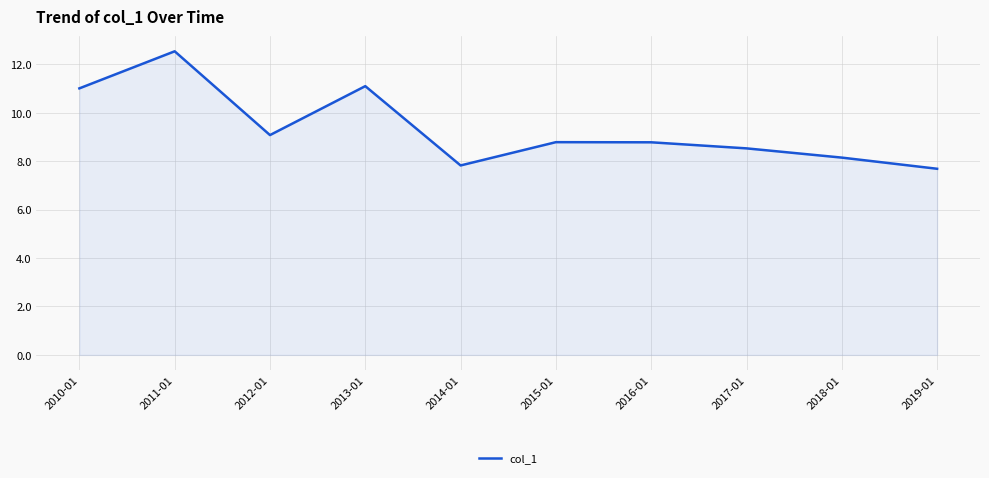

At which label does the data first exceed 8?

2010-01